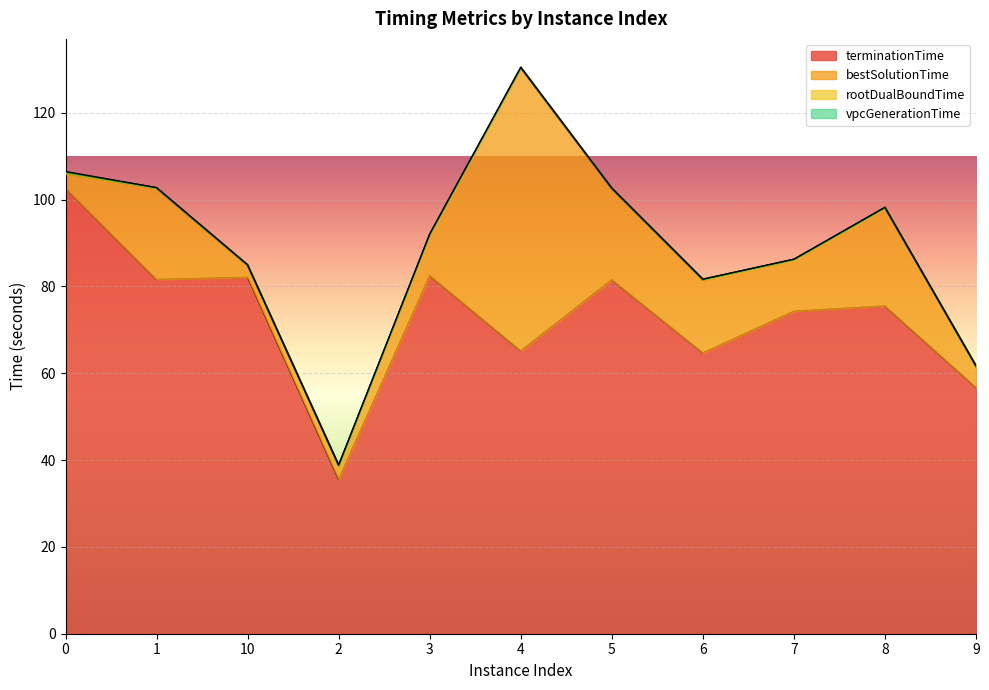

Read the rootDualBoundTime value at 10.

0.2